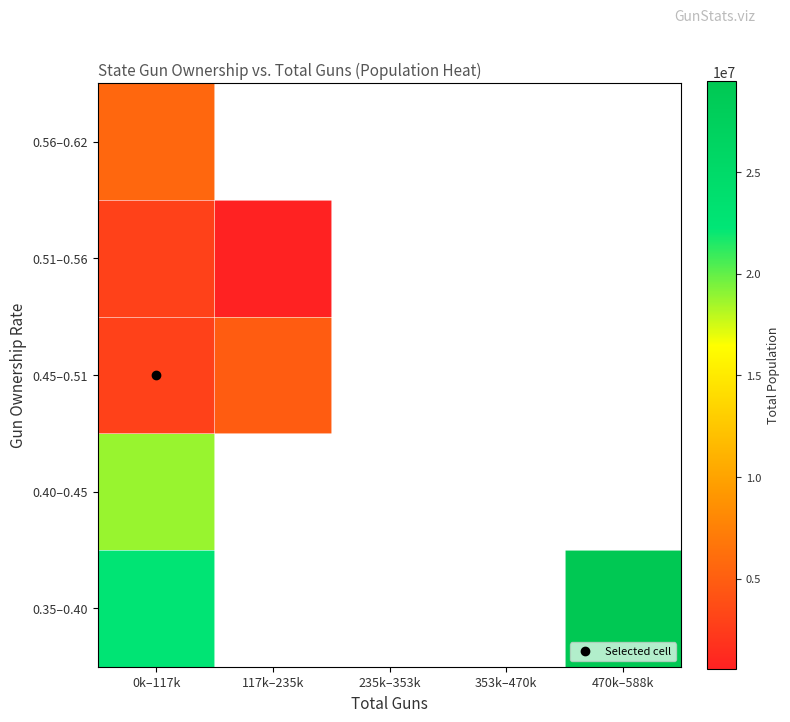

At which label is 0.56–0.62 closest to 5599157?

0k–117k